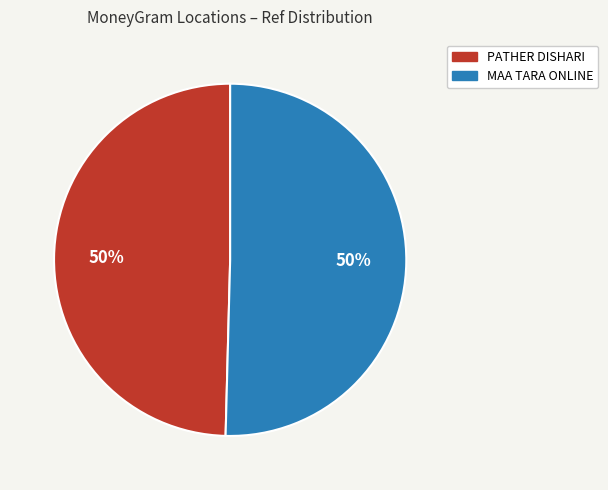

The MAA TARA ONLINE slice represents 50% of the pie. True or false?

True